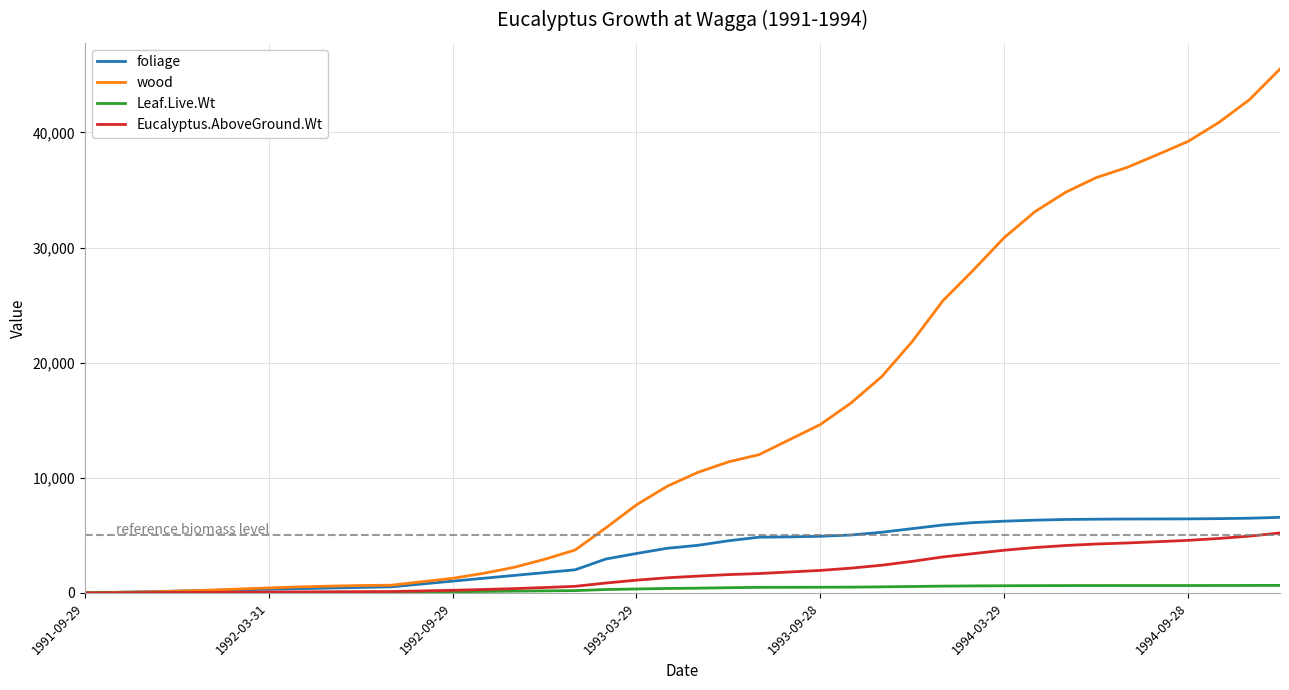

Which series has the largest range (max minus min)?

wood